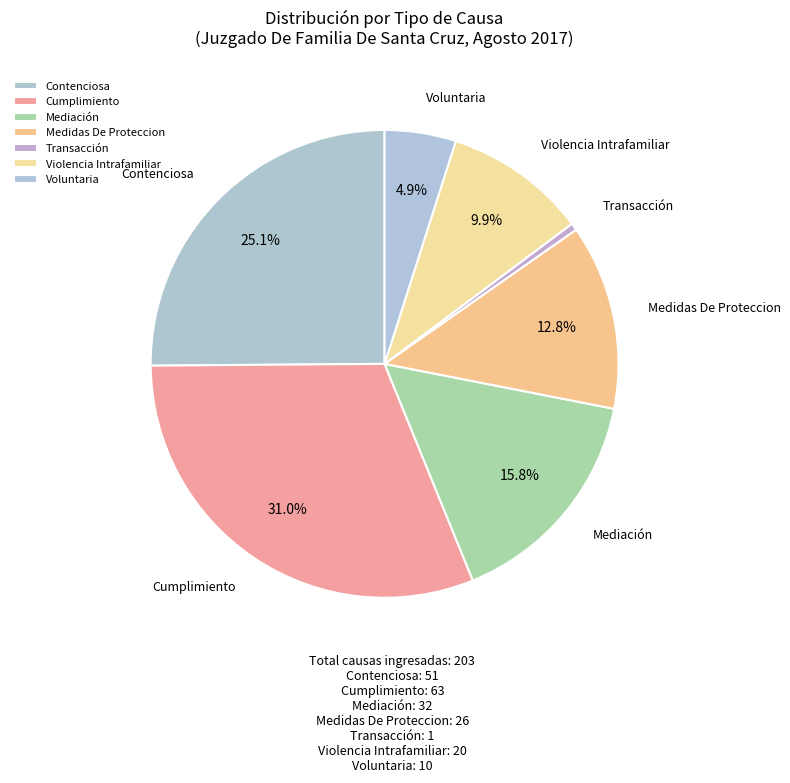

How much of the chart is everything except Violencia Intrafamiliar?

90.1%